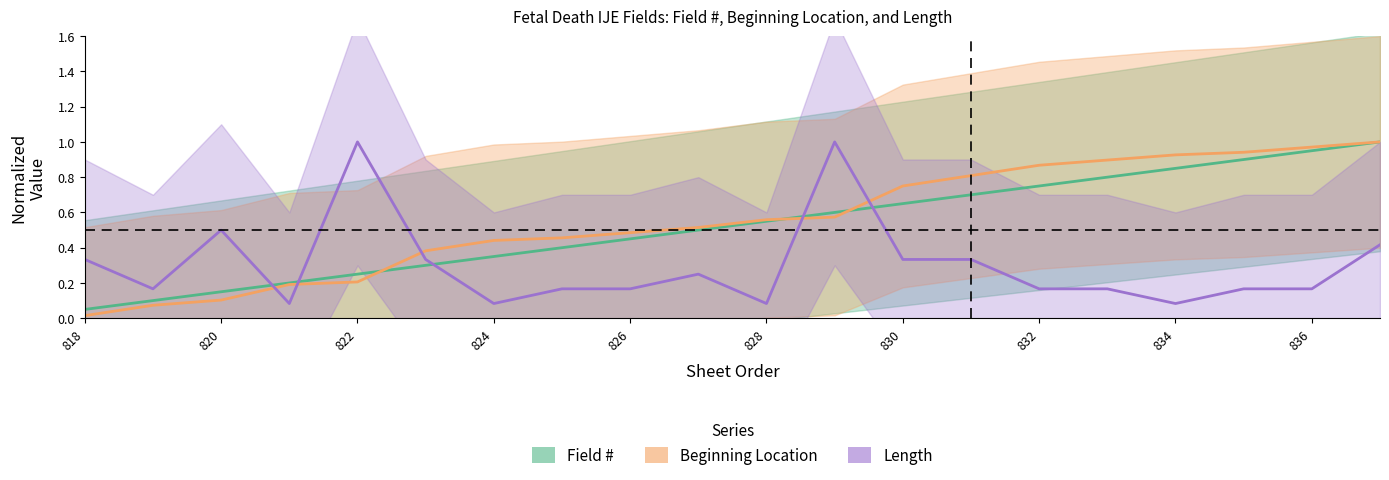

Is the value of Field # at 836 greater than the value of Length at 820?

Yes